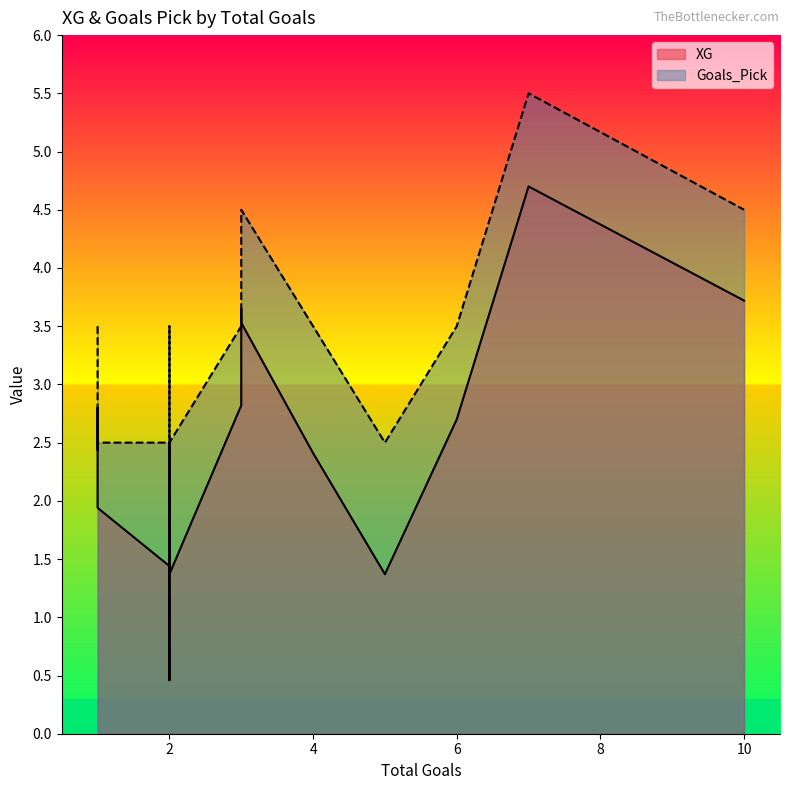

Reading left to right, transcribe all the data shown in this chart.

XG: 3.7	2.8	2.4	3.6	1.4	3.5	1.4	2.5	2.1	1.9	1.7	2.4	2.7	0.5	1.6	4.7	2.8	1.8	1.9	1.4
Goals_Pick: 4.5	3.5	3.5	4.5	2.5	4.5	2.5	3.5	3.5	2.5	2.5	3.5	3.5	1.5	2.5	5.5	3.5	2.5	2.5	2.5